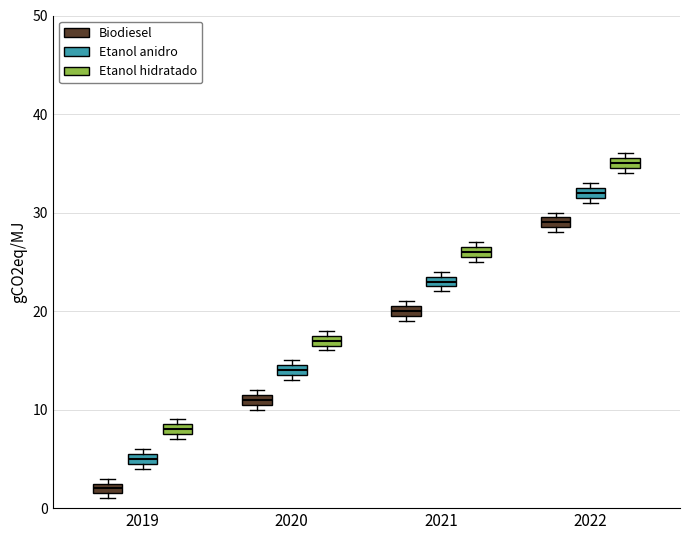

Which box has the lowest median line?

2019 (Biodiesel)